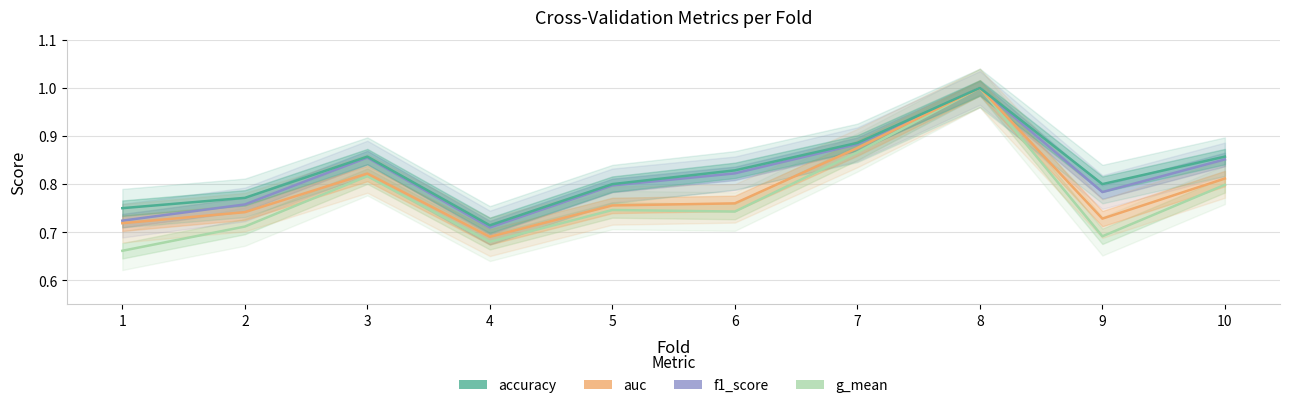

What is the difference between the maximum and second lowest values in the accuracy series?

0.2